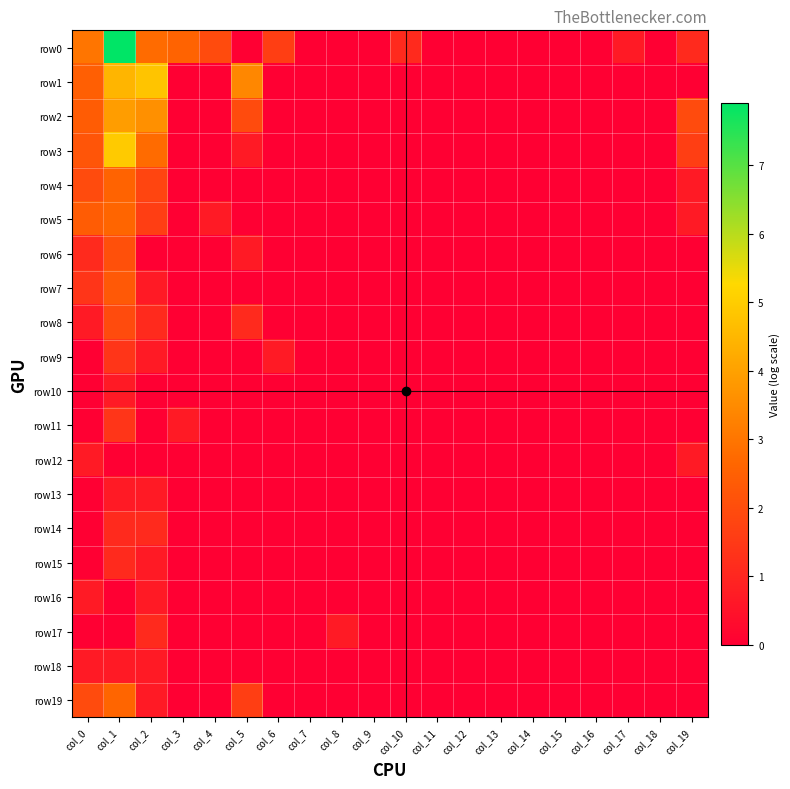

How many data points does each series have?

20